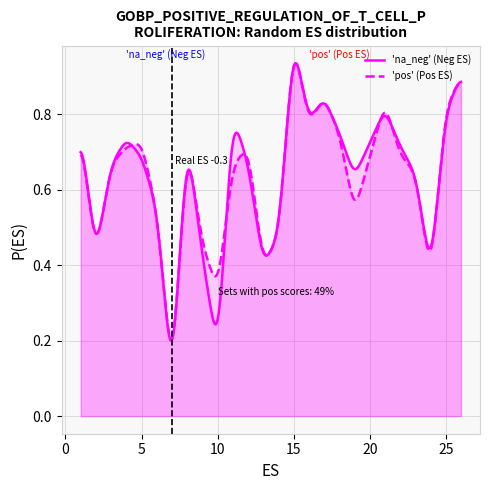

Which series has the widest spread of values?

'na_neg' (Neg ES)